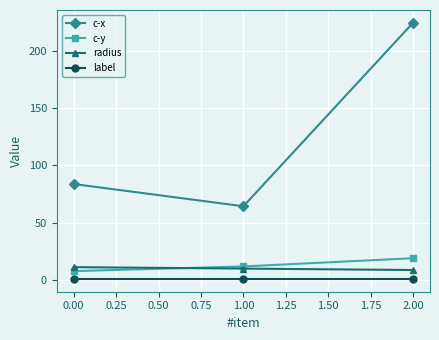

List the labels in order of c-x value, smallest first.

1.00, 0.00, 2.00